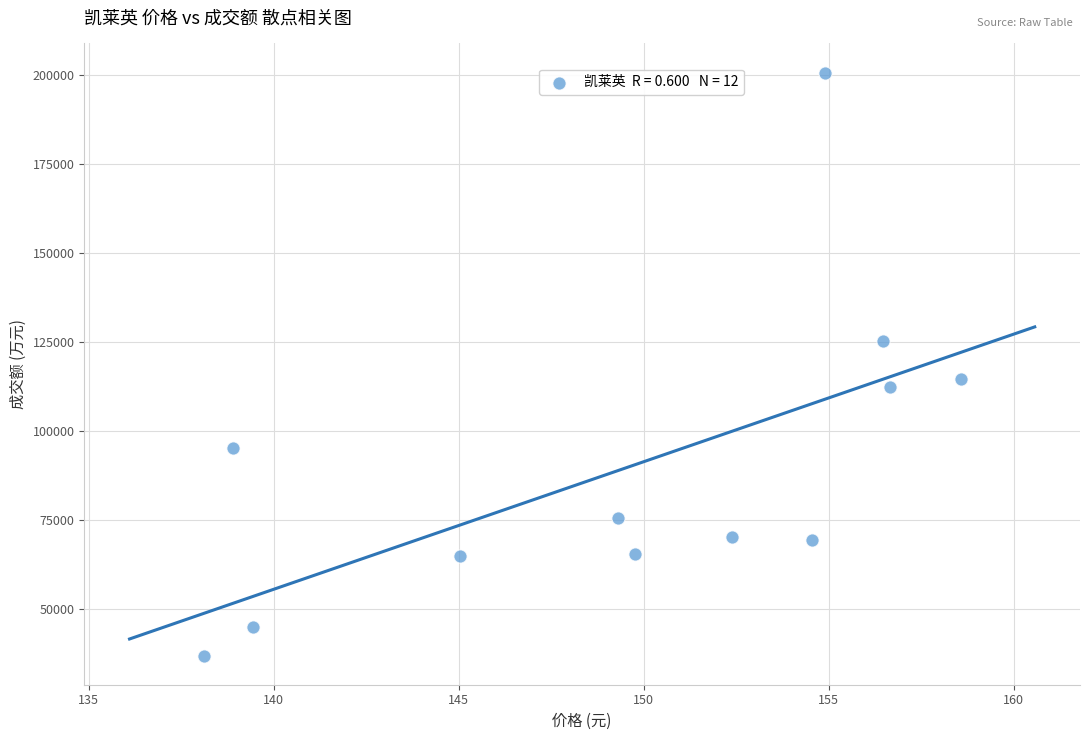

What Y value in the scatter plot is closest to 118823?

114768